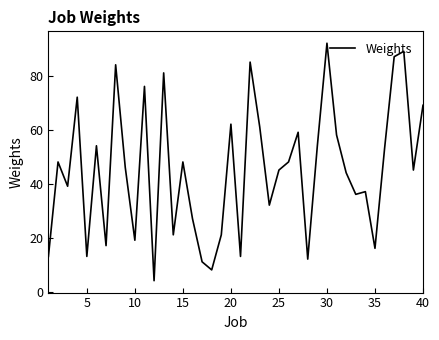

What is the minimum value shown in the chart?

4